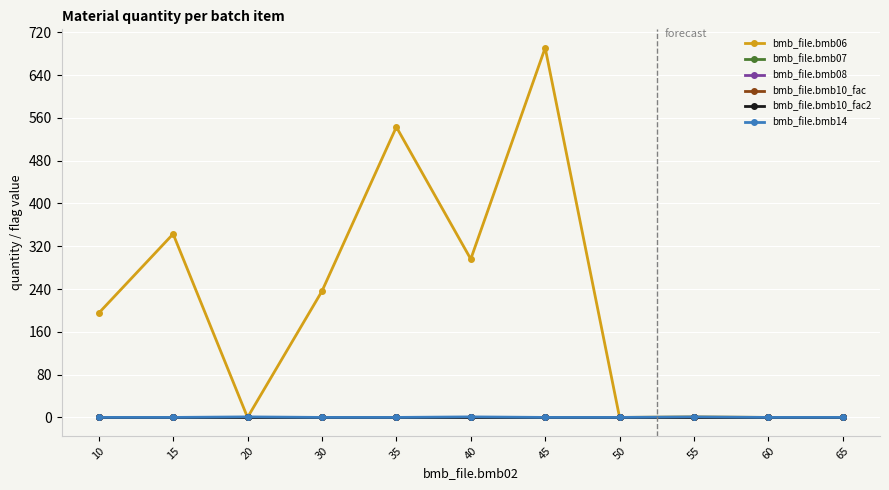

At which label does bmb_file.bmb06 first exceed 195?

15